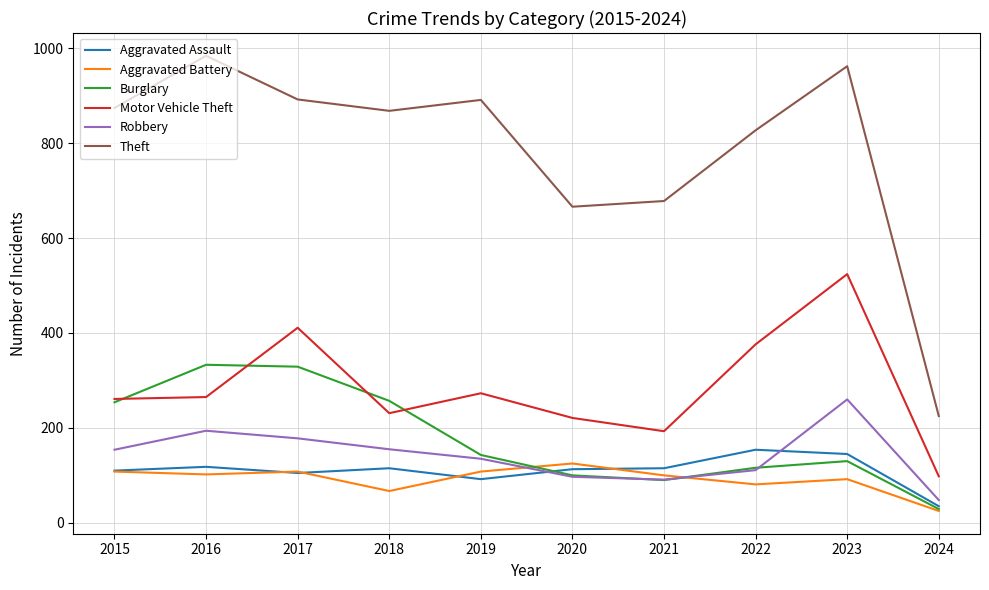

What is the greatest value displayed?

984